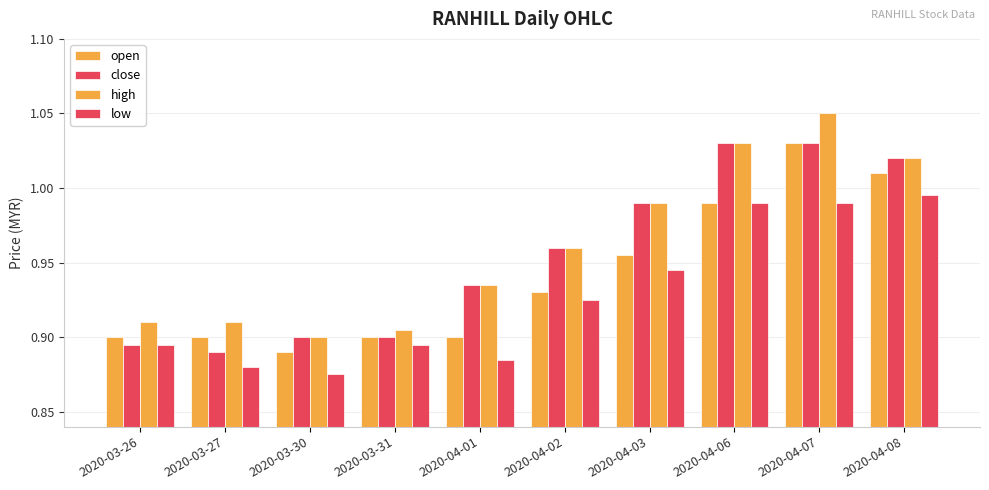

Are the bars grouped side by side (vs. stacked)?

Yes